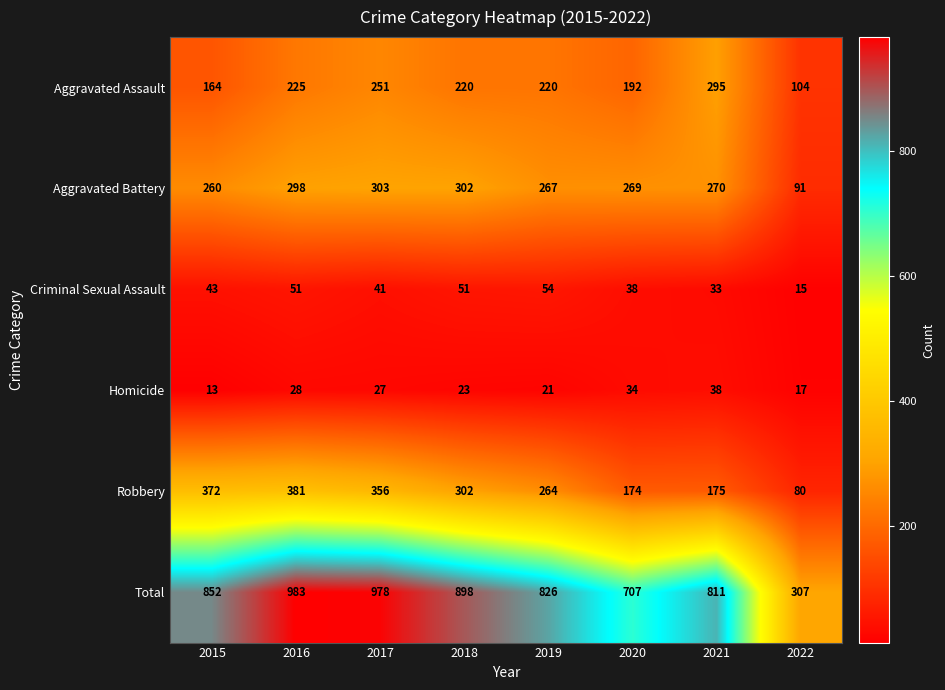

At which category is the sum across all series the highest?

2016